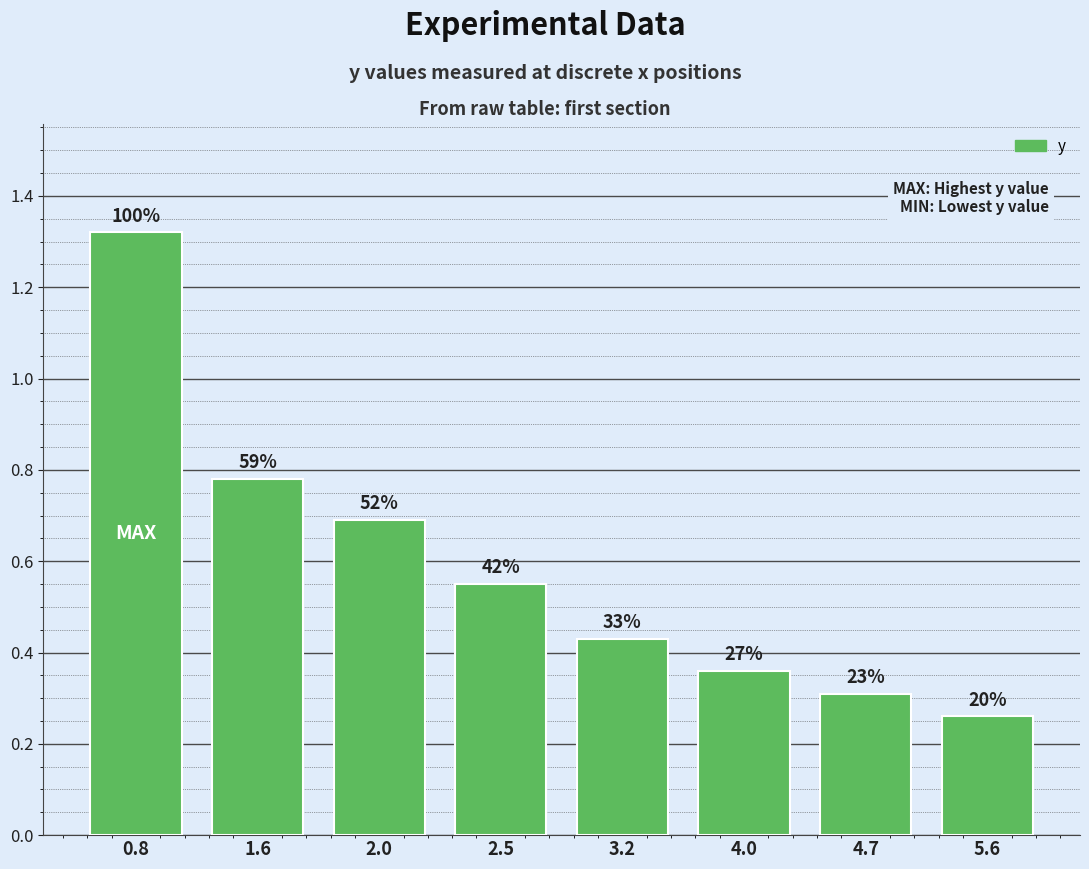

True or false: the data shows 0.4 at 4.0.

True